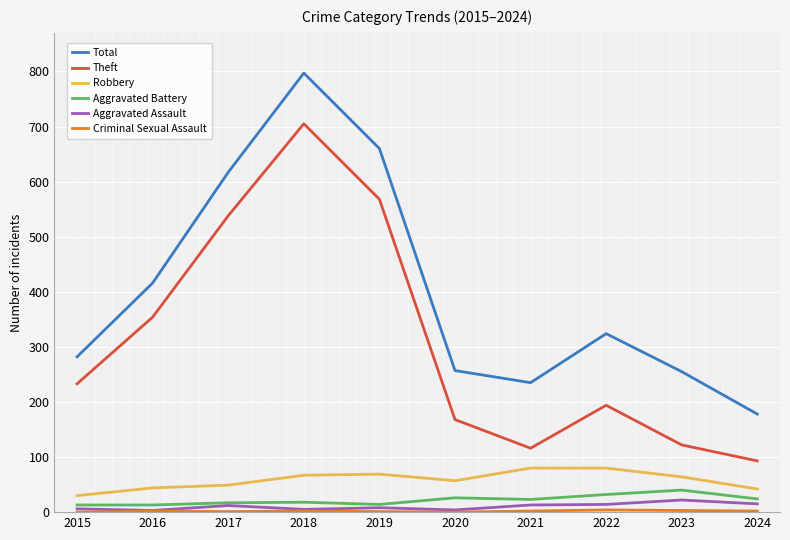

At which category is the sum across all series the highest?

2018